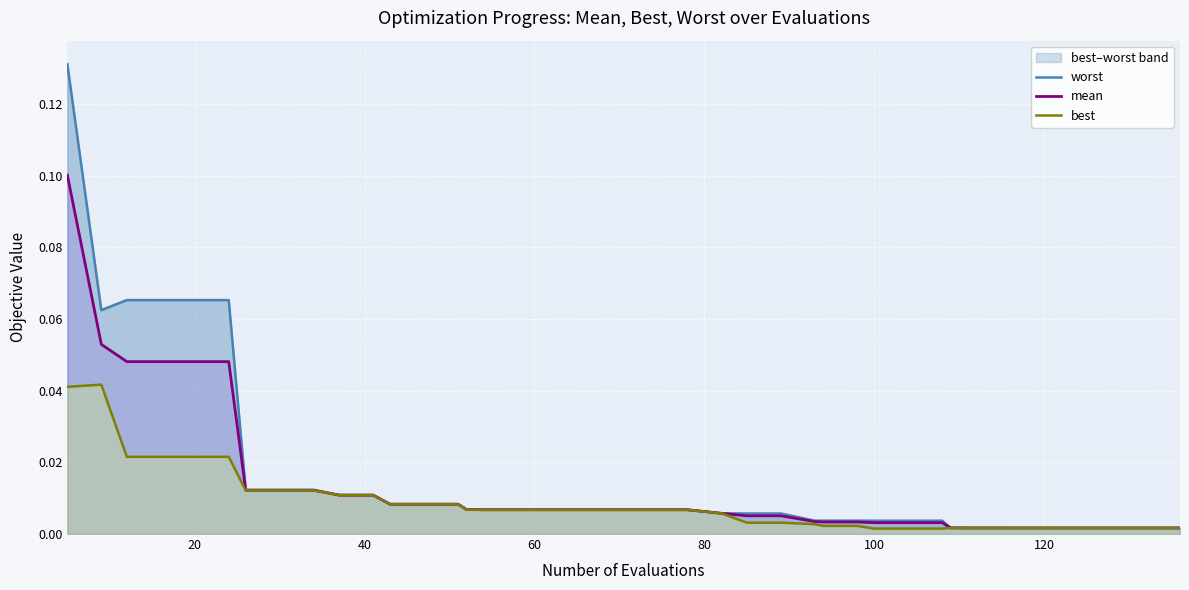

List the series in order of their peak value, highest first.

worst, mean, best